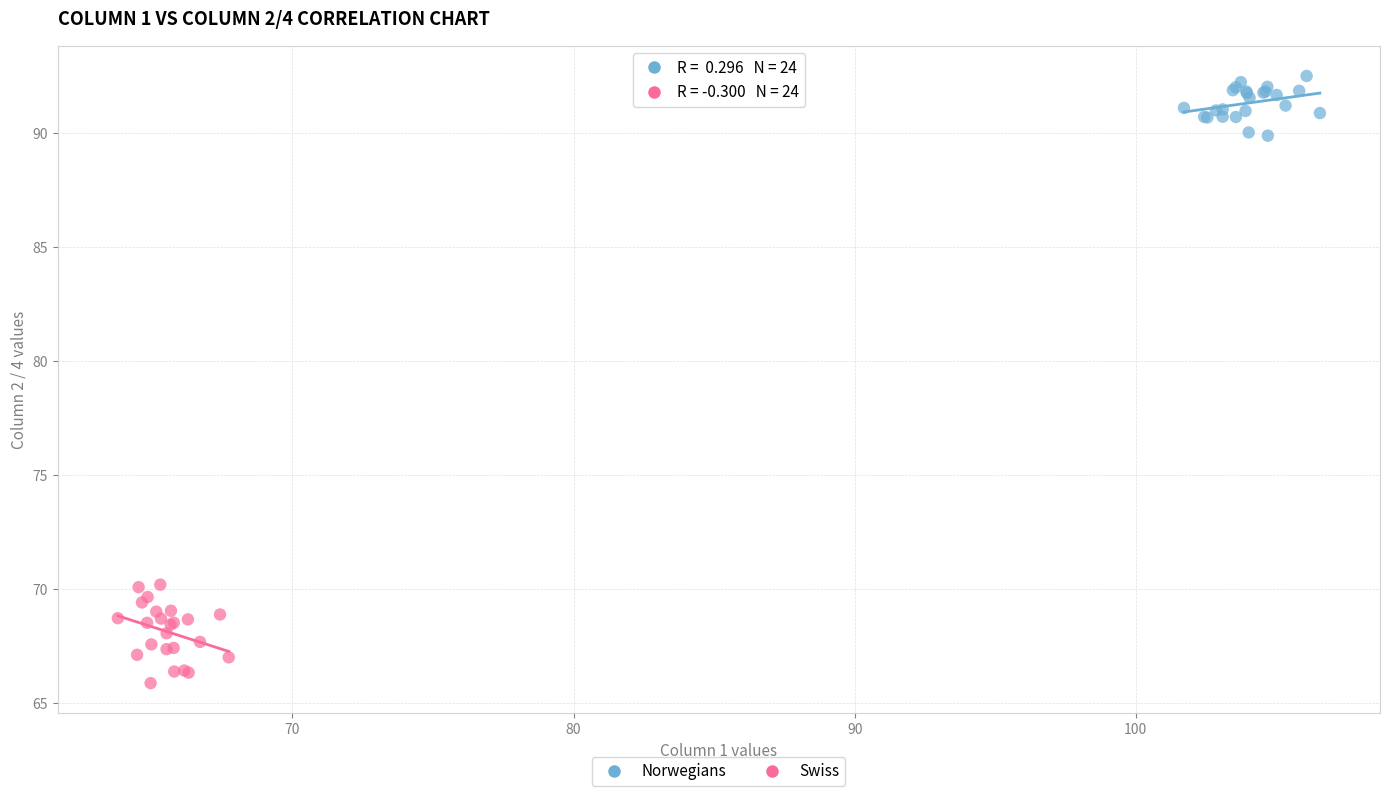

Which series reaches the maximum Y coordinate?

Norwegians